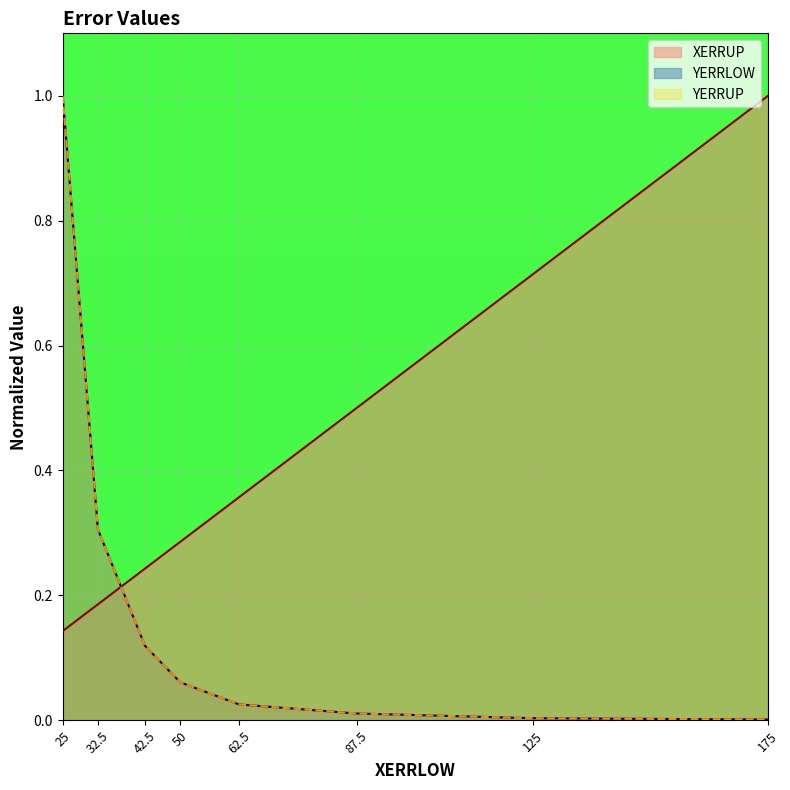

At which label is YERRUP closest to 0?

175.0